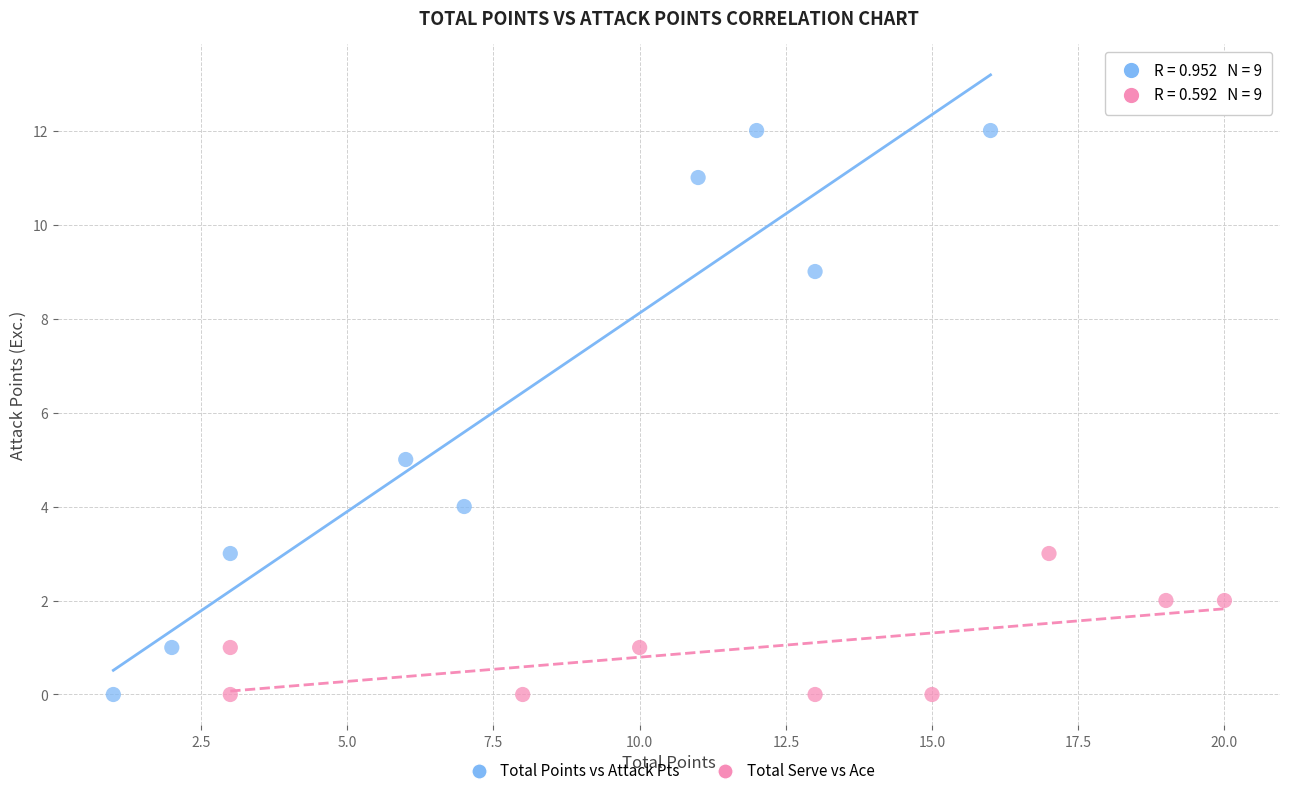

Which series contains the highest Y value?

Total Points vs Attack Pts